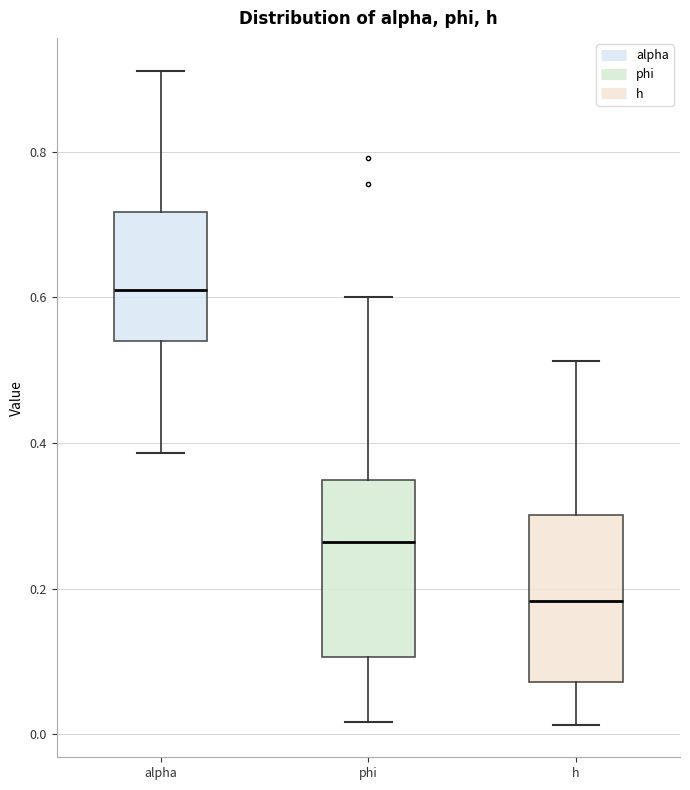

Reading left to right, transcribe this box plot: for each box, give where its median line is, the range the box spans, and where its two whiskers end, as read against the y-axis. The values are not printed on the chart, so give them approximately, as read against the axis.

alpha: median 0.62, box 0.54 to 0.72, whiskers 0.38 to 0.92
phi: median 0.26, box 0.10 to 0.34, whiskers 0.02 to 0.60
h: median 0.18, box 0.08 to 0.30, whiskers 0.02 to 0.52